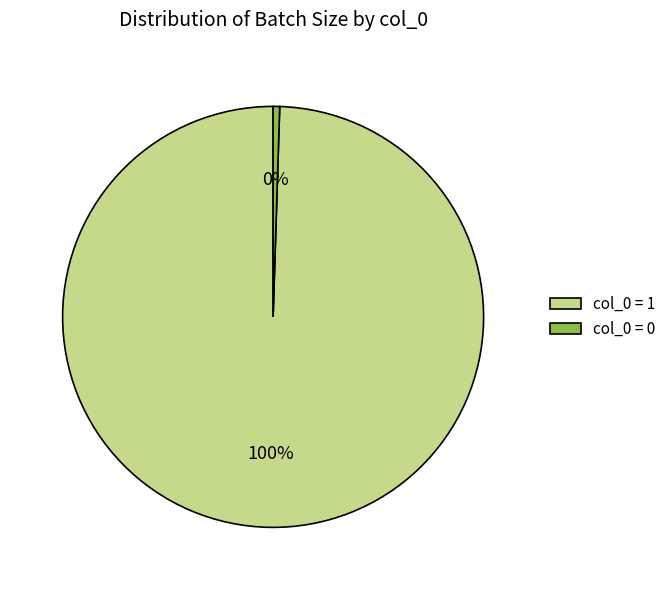

How many segments does this pie chart have?

2